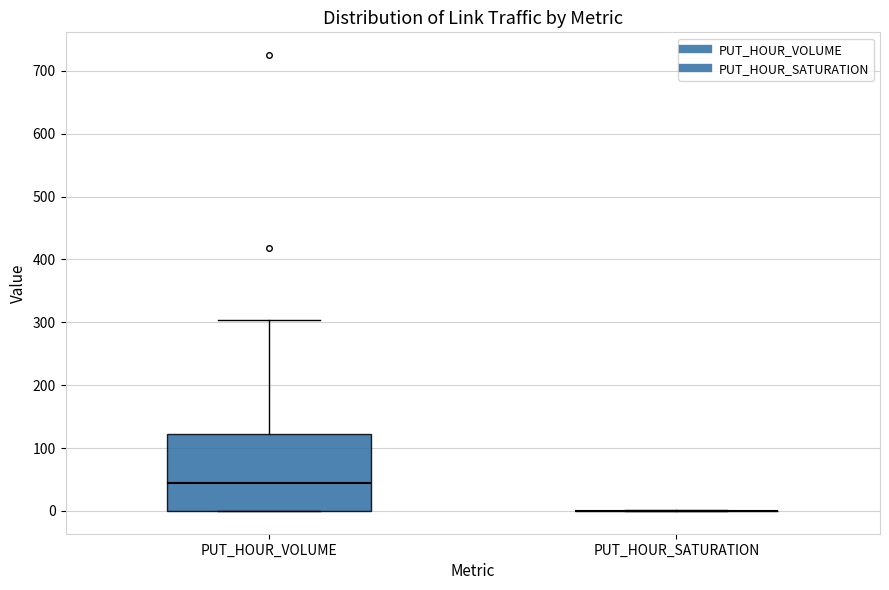

Reading left to right, read every box against the y-axis: the position of its median line, the range the box covers, and the ends of its whiskers. The values are not printed on the chart, so give them approximately, as read against the axis.

PUT_HOUR_VOLUME: median 40, box 0 to 120, whiskers 0 to 300
PUT_HOUR_SATURATION: box collapsed to a line at 0, whiskers 0 to 0